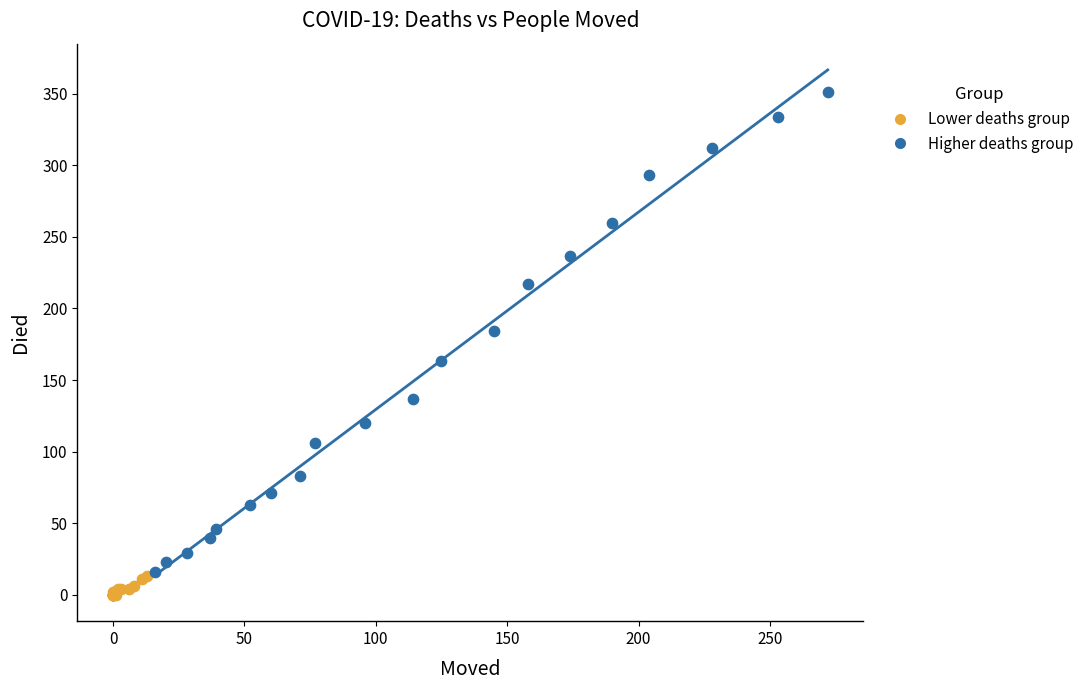

Which series has the widest spread of Y values?

Higher deaths group